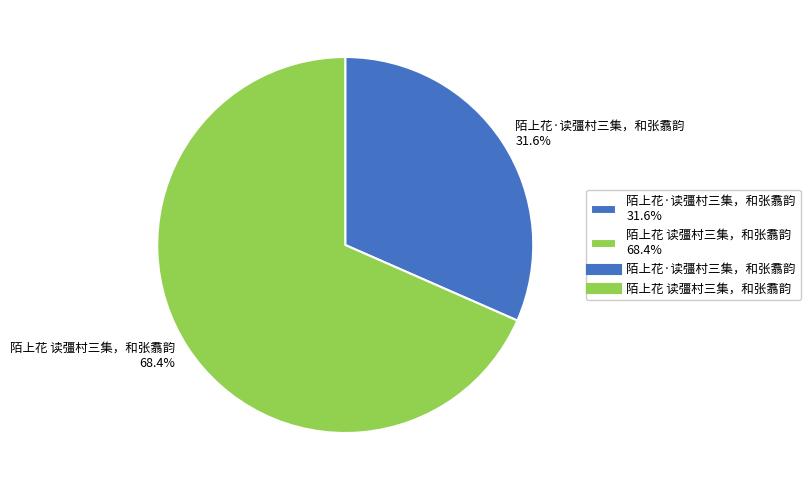

Does 陌上花·读彊村三集，和张翥韵 represent more than half of the total?

No